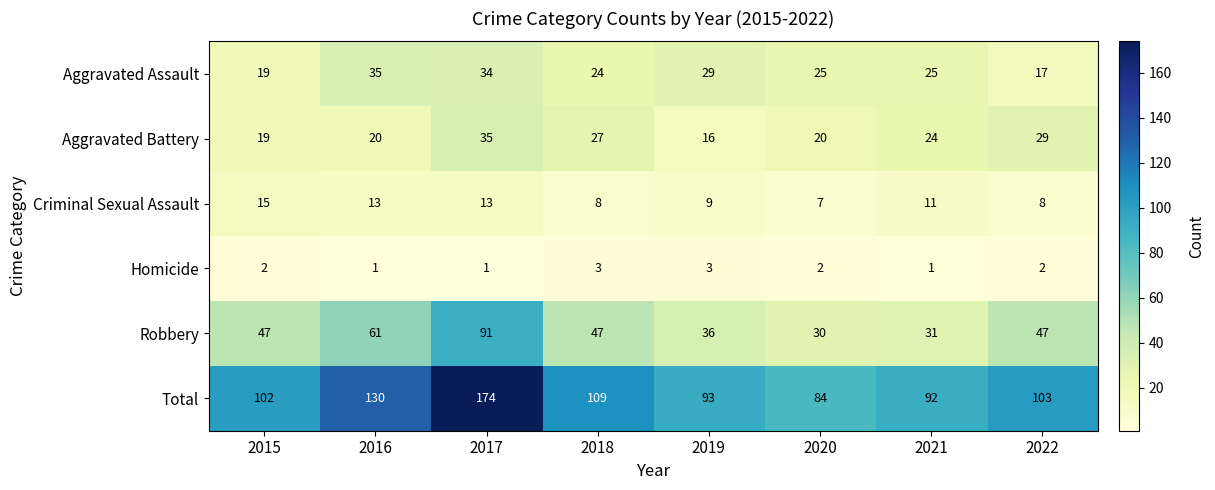

What is the sum of the Criminal Sexual Assault values at 2018 and 2017?

21